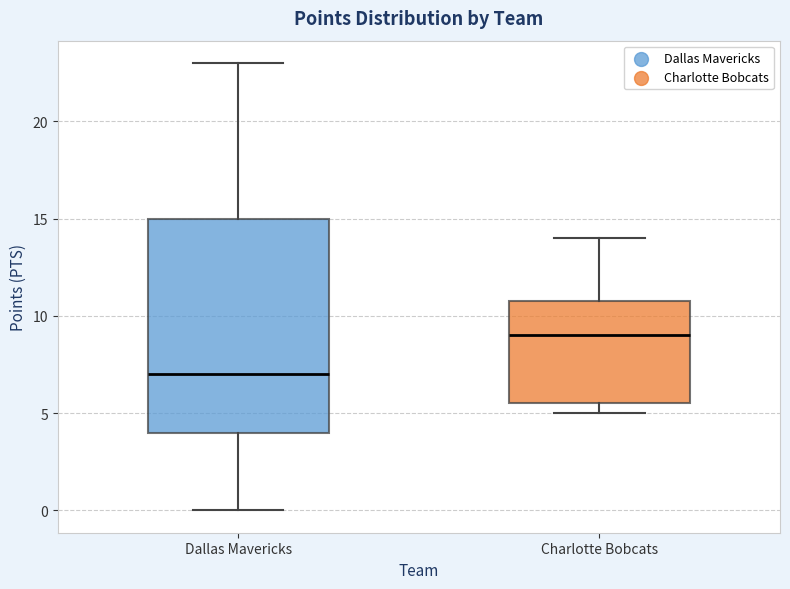

Reading left to right, transcribe this box plot: for each box, give where its median line is, the range the box spans, and where its two whiskers end, as read against the y-axis. The values are not printed on the chart, so give them approximately, as read against the axis.

Dallas Mavericks: median 7.0, box 4.0 to 15.0, whiskers 0.0 to 23.0
Charlotte Bobcats: median 9.0, box 5.5 to 11.0, whiskers 5.0 to 14.0